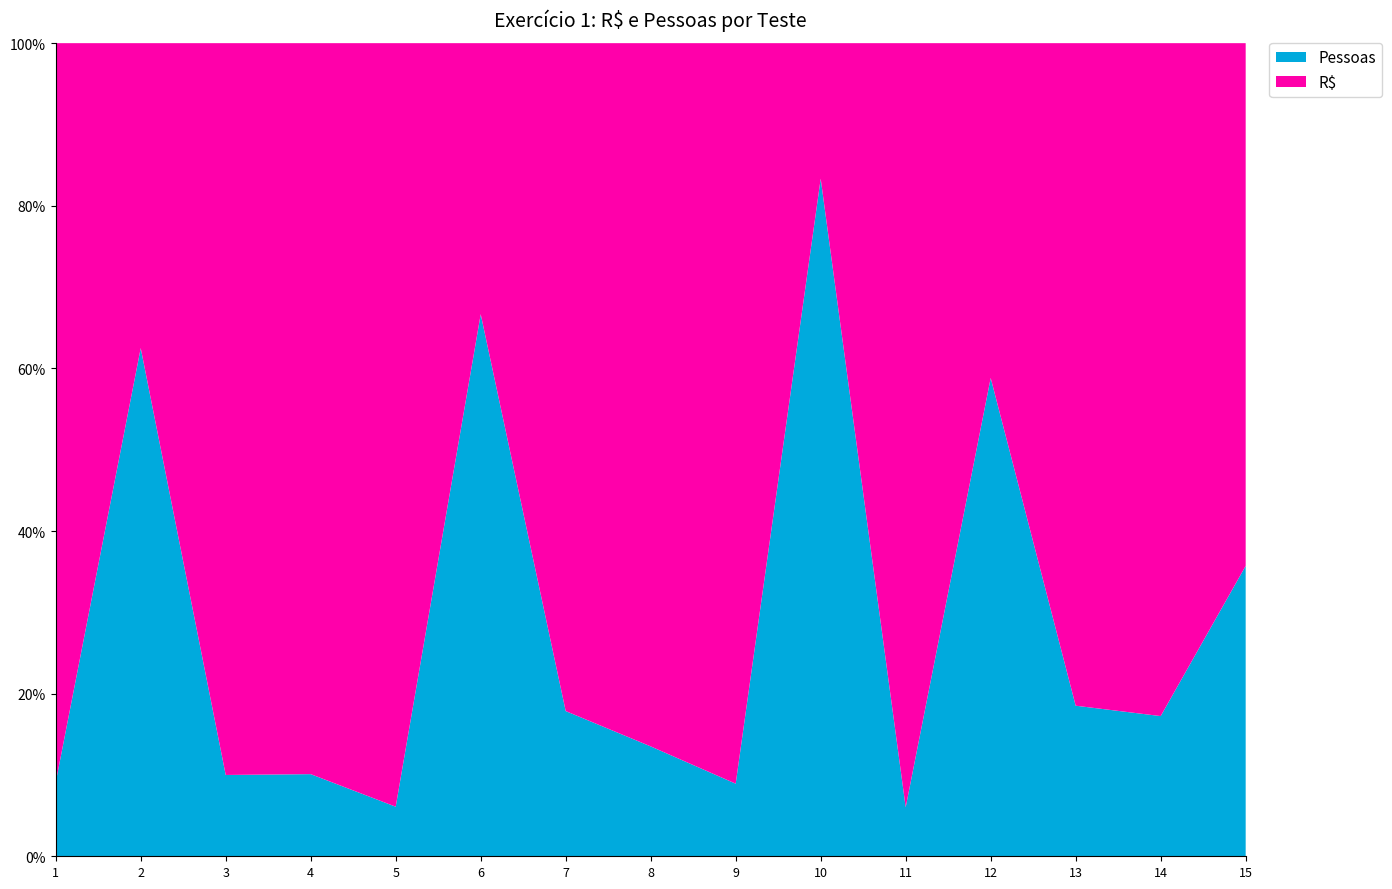

Reading left to right, list all the values displayed in this chart.

R$: 1=50	2=6	3=45	4=89	5=77	6=5	7=23	8=64	9=51	10=2	11=78	12=7	13=22	14=48	15=9
Pessoas: 1=5	2=10	3=5	4=10	5=5	6=10	7=5	8=10	9=5	10=10	11=5	12=10	13=5	14=10	15=5